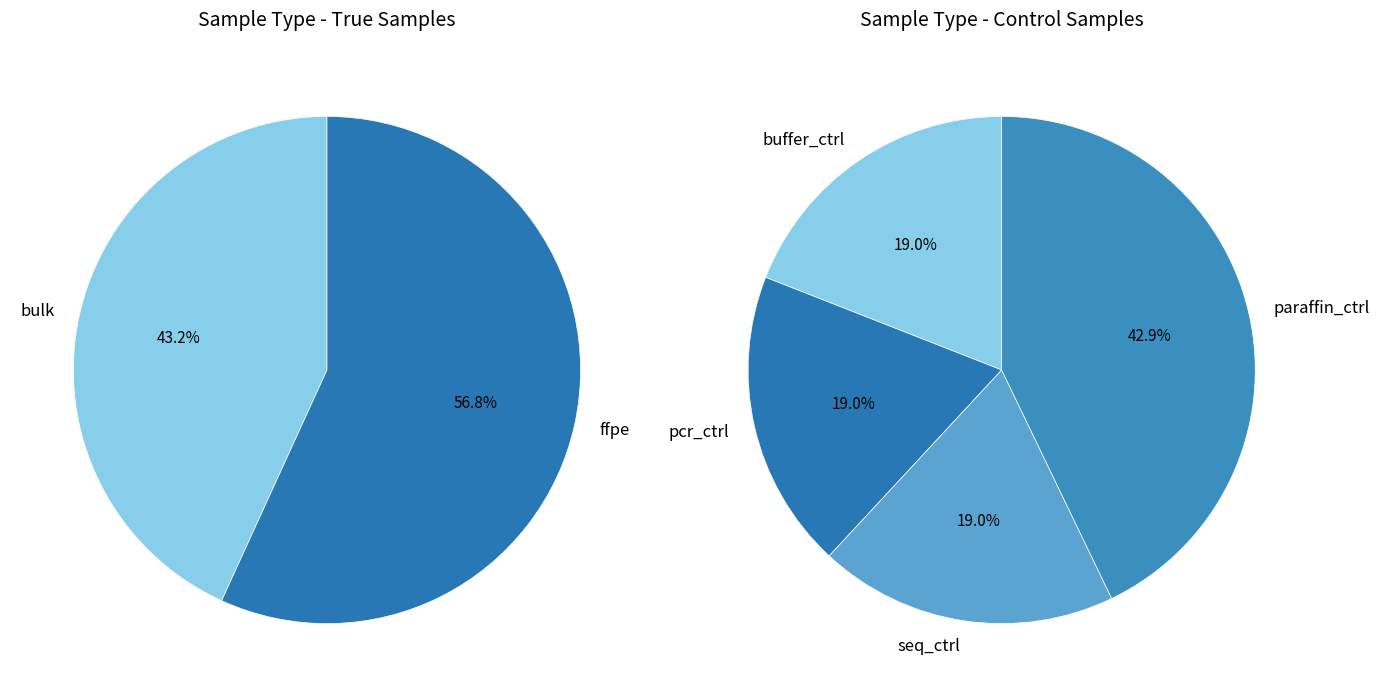

Is it true that pcr_ctrl is 1% of the pie?

False